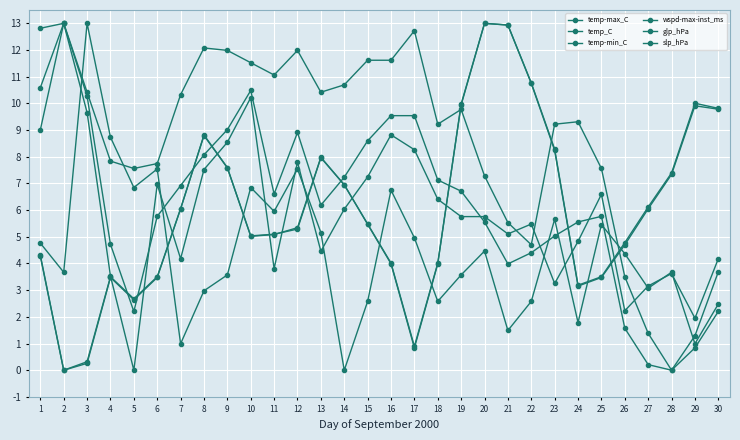

Which series changed the most between 8 and 18?

glp_hPa